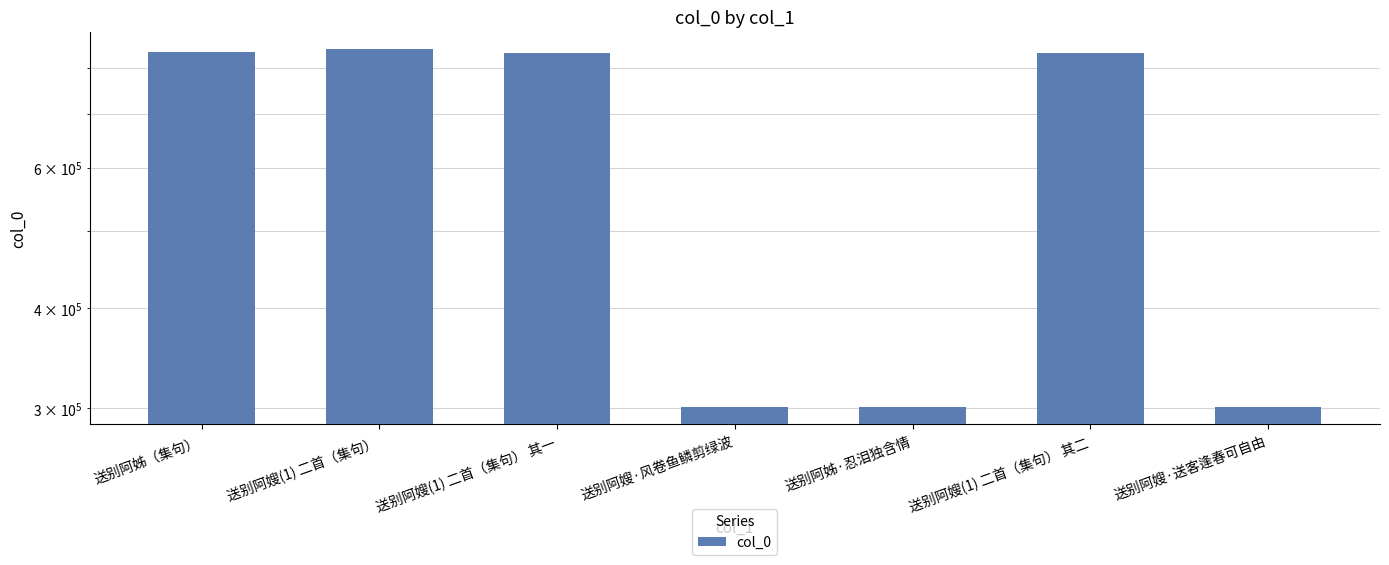

What is the maximum value shown in the chart?

844618